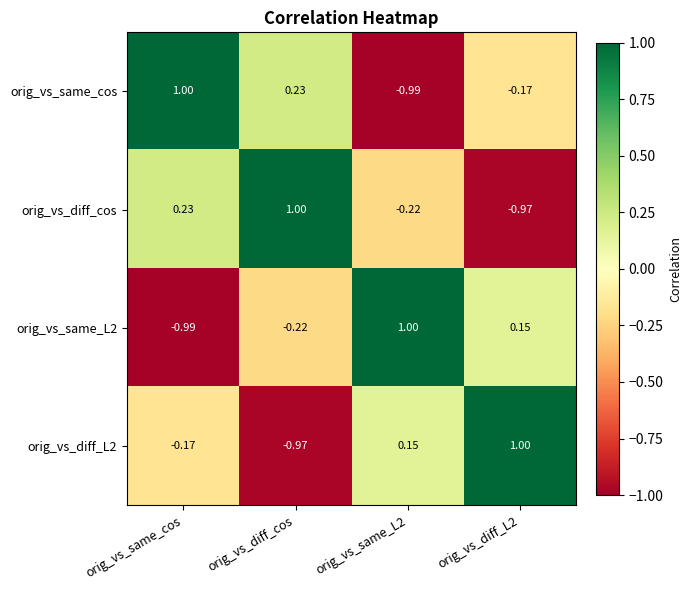

At which label does orig_vs_diff_cos reach its peak?

orig_vs_diff_cos